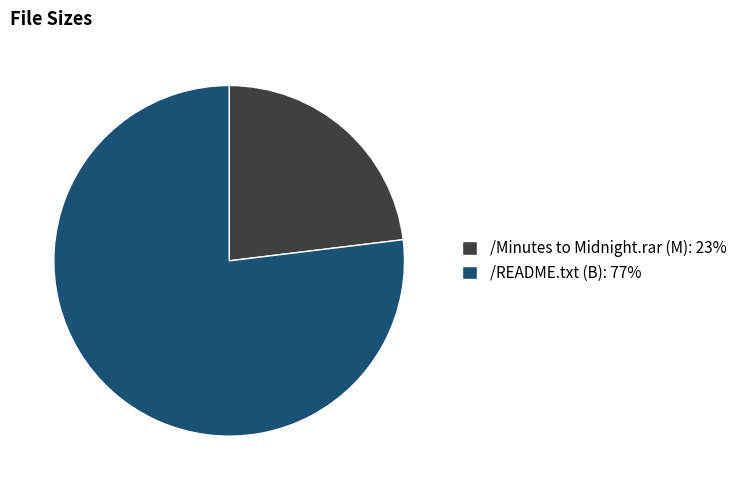

Which has a higher value, /Minutes to Midnight.rar (M): 23% or /README.txt (B): 77%?

/README.txt (B): 77%